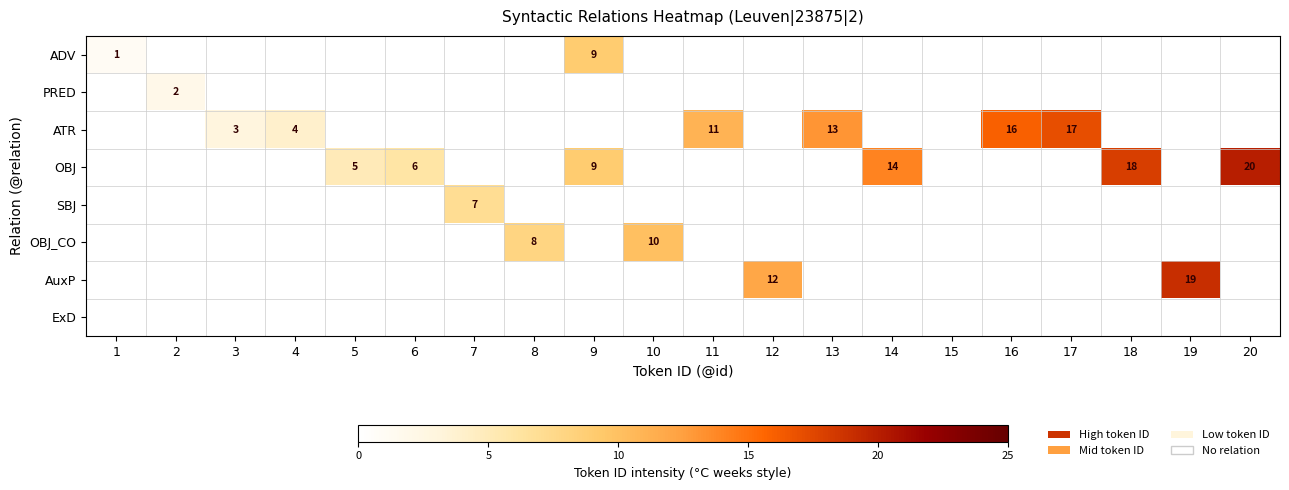

Between 9 and 13, which is larger?

9